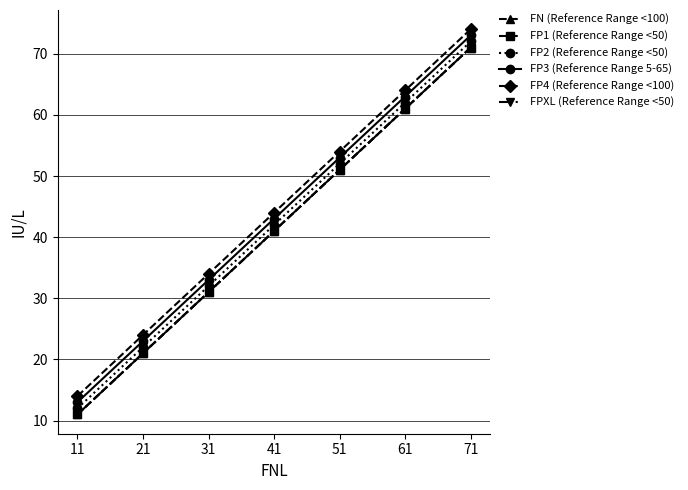

True or false: FPXL (Reference Range <50) and FN (Reference Range <100) intersect in this chart.

False